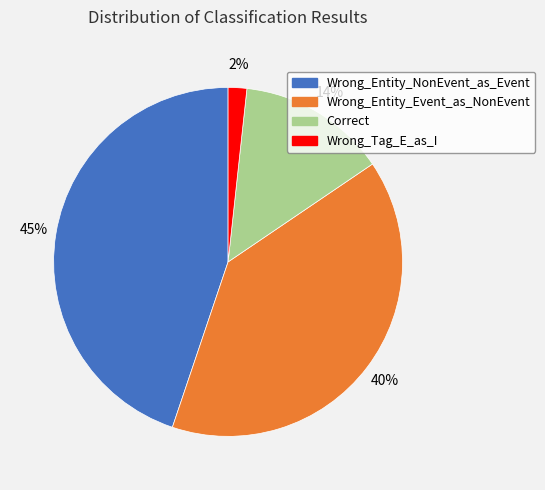

To the nearest percent, what percentage of the pie is Wrong_Entity_Event_as_NonEvent?

40%